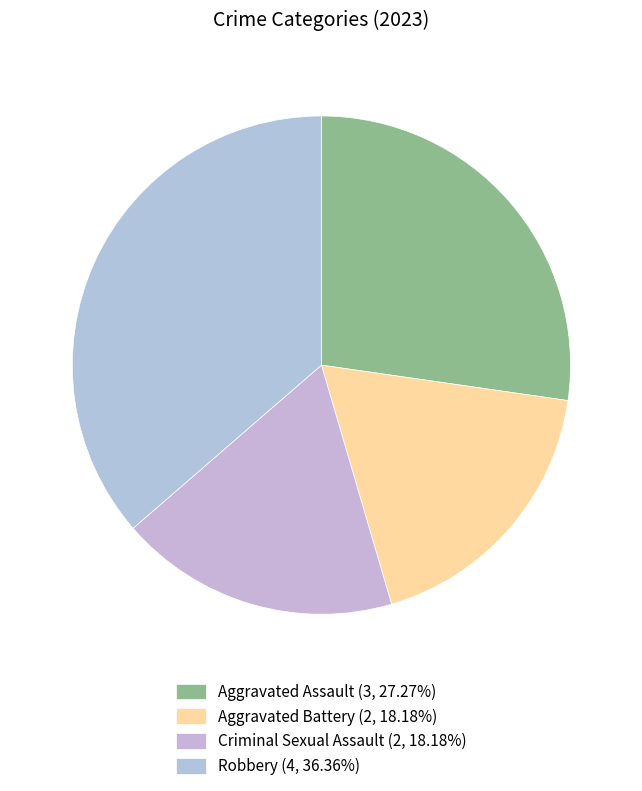

Is the sum of Aggravated Battery and Aggravated Assault greater than half?

No